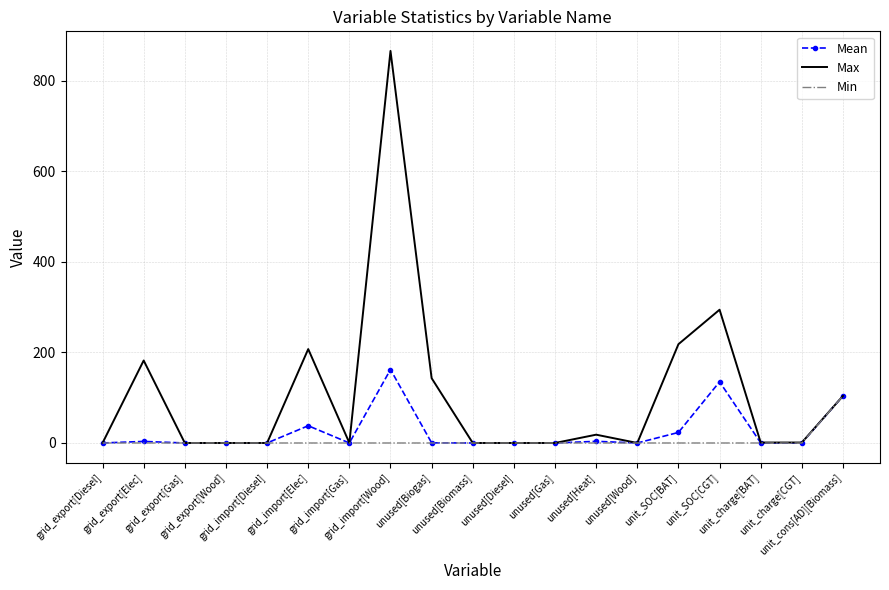

What is the highest value of the Max series?

865.7